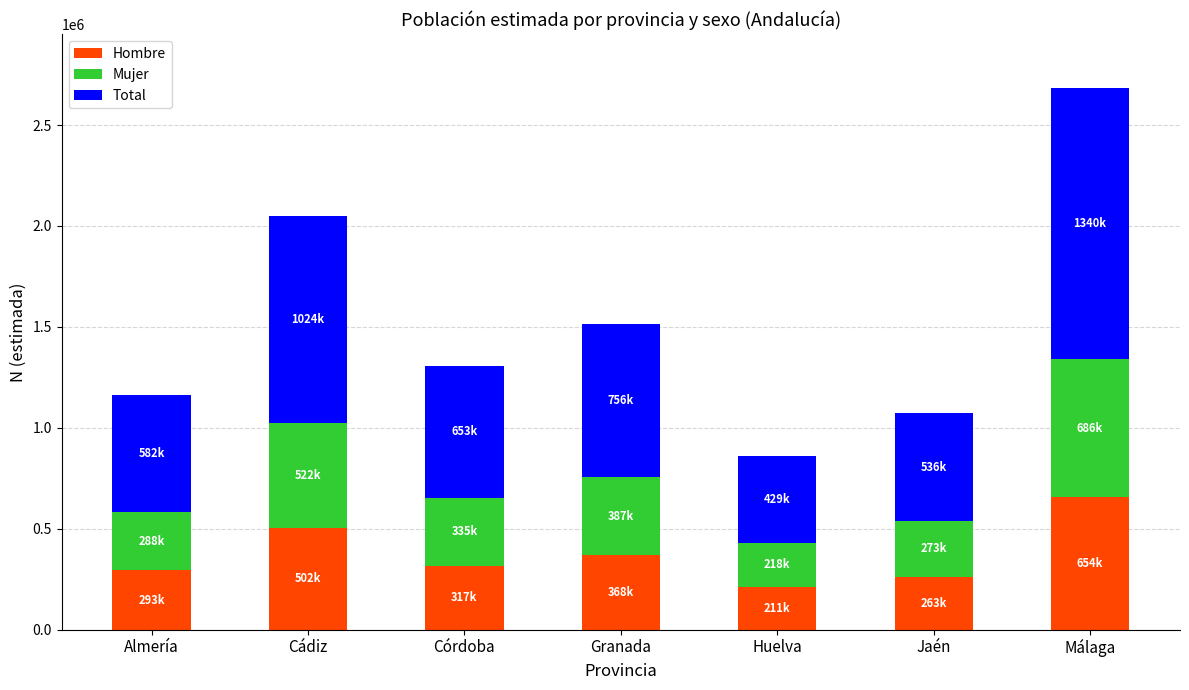

How many data points does each series have?

7